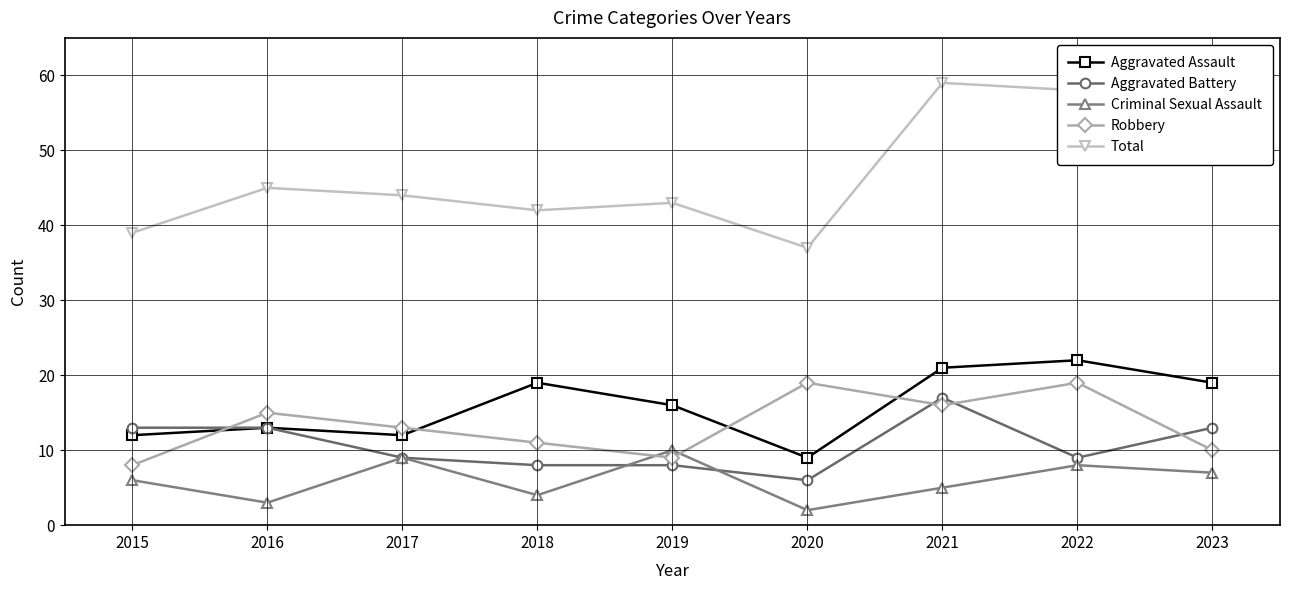

At how many categories does at least one series exceed 6?

9